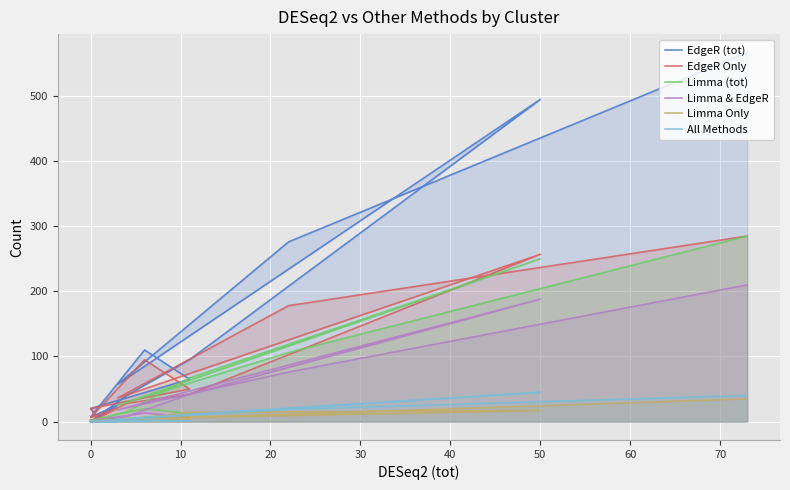

Between 11 and 10, which is larger?

10